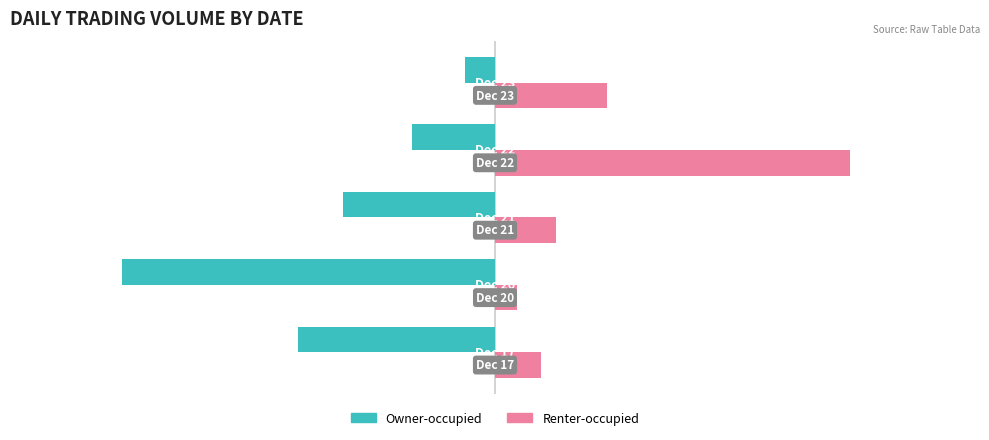

Which series has the largest range (max minus min)?

Owner-occupied